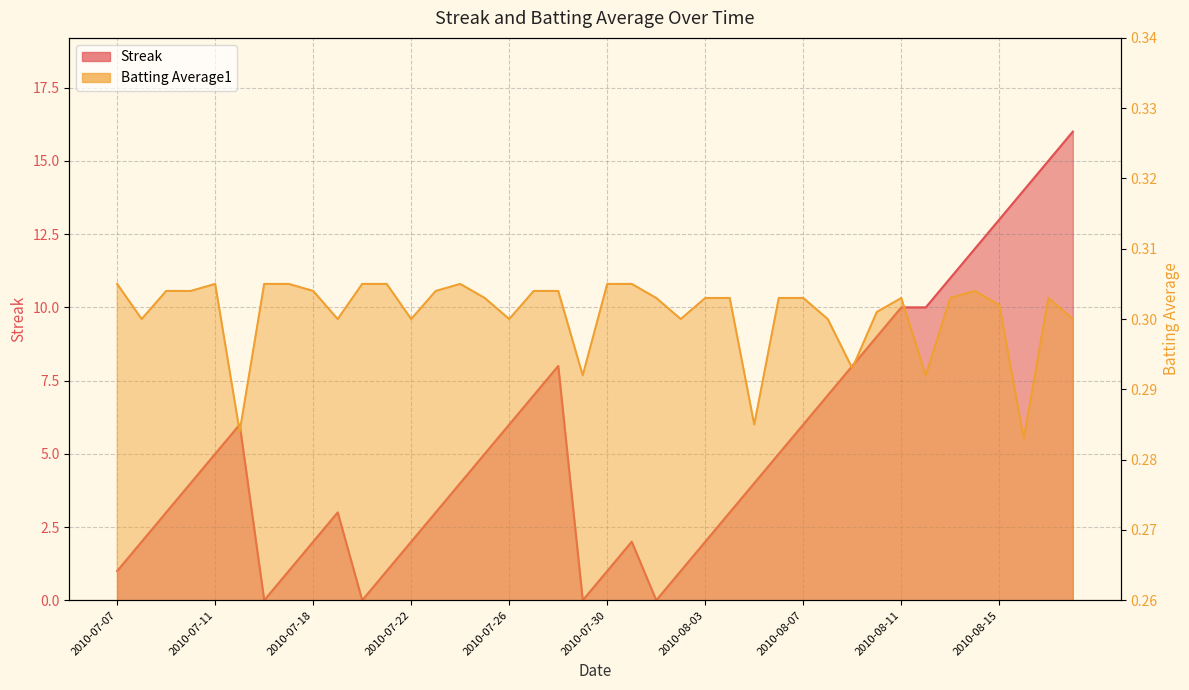

At which category does the chart reach its peak across all series?

2010-08-18